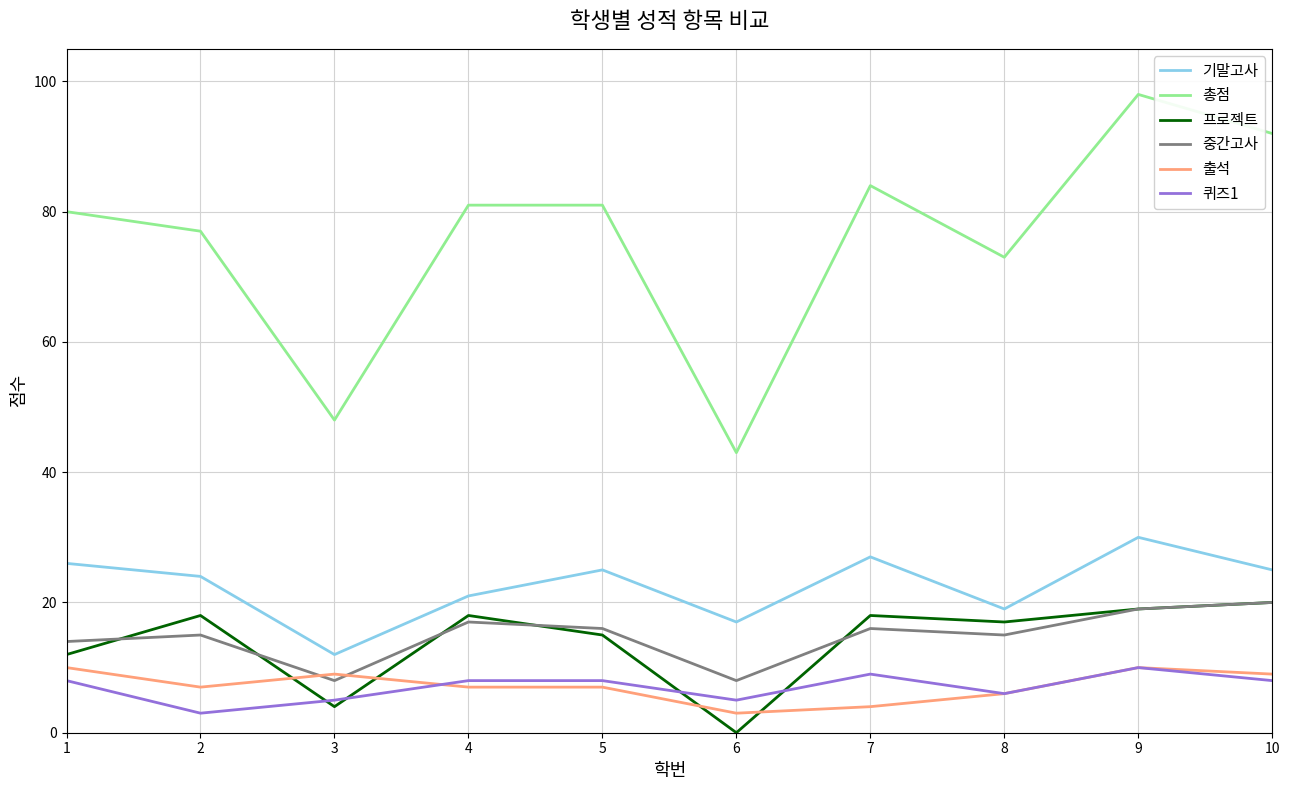

At which category is the sum across all series the highest?

9